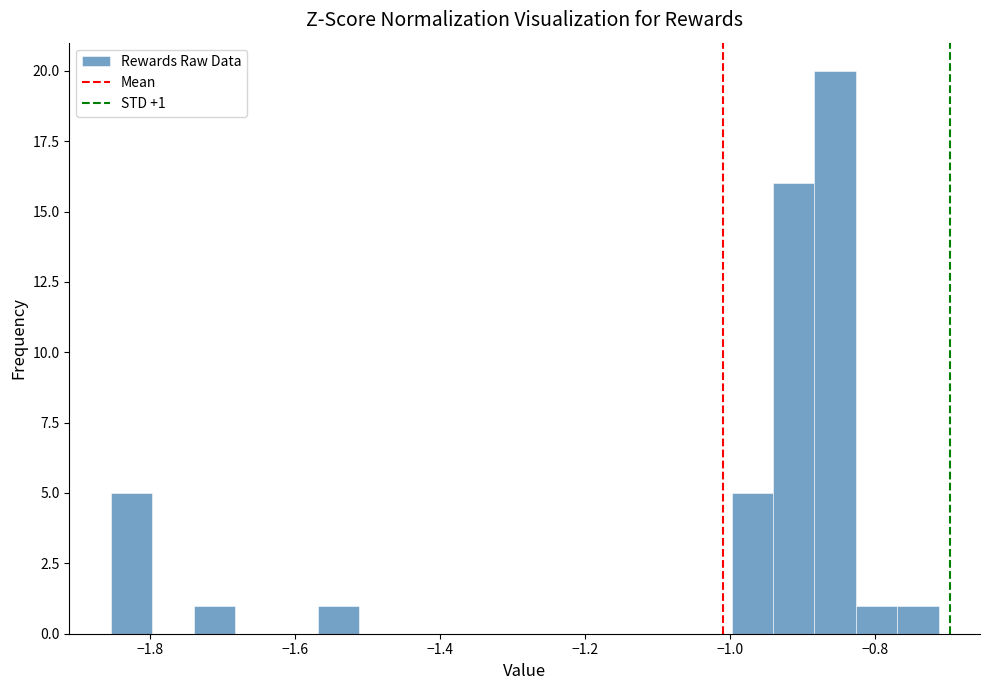

Read against the x-axis, roughly where is the centre of the tallest bar?

-0.86